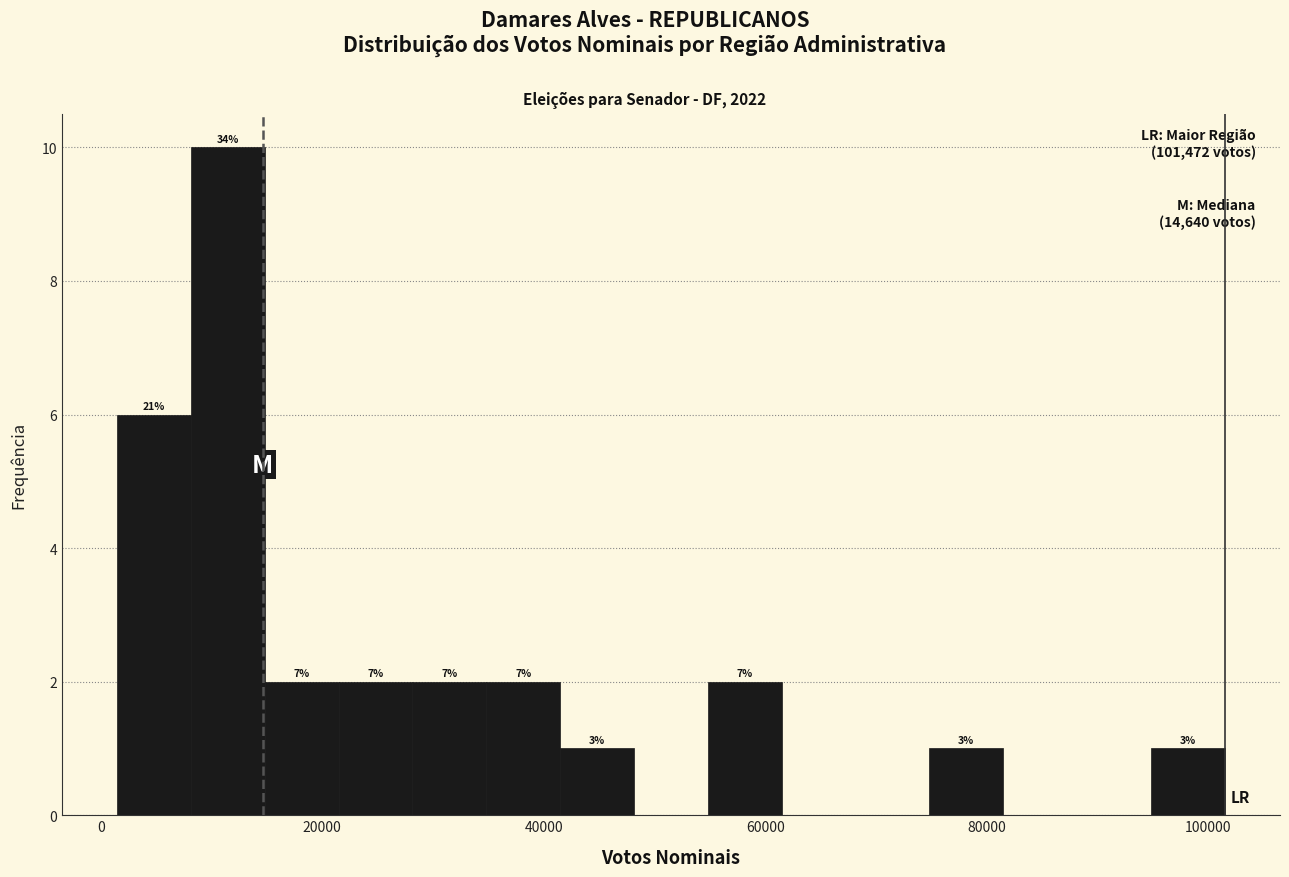

Around what value on the x-axis is the tallest bar? Give the approximate position of its centre, as read against the axis.

12000